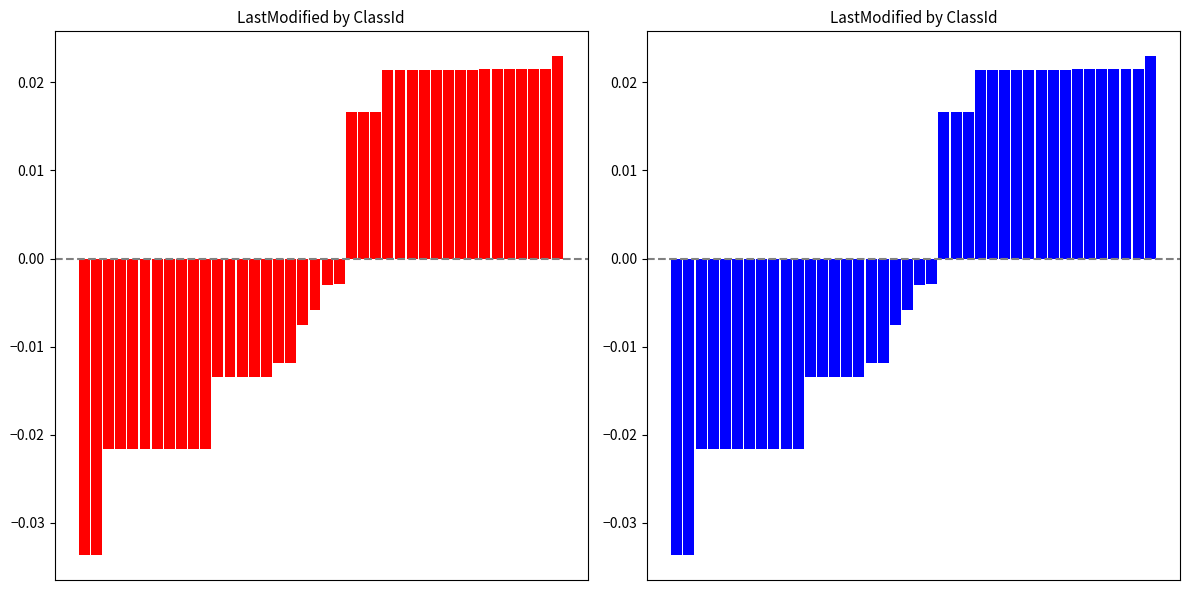

Between 1 and 19, which series saw the biggest shift?

LastModified (red)